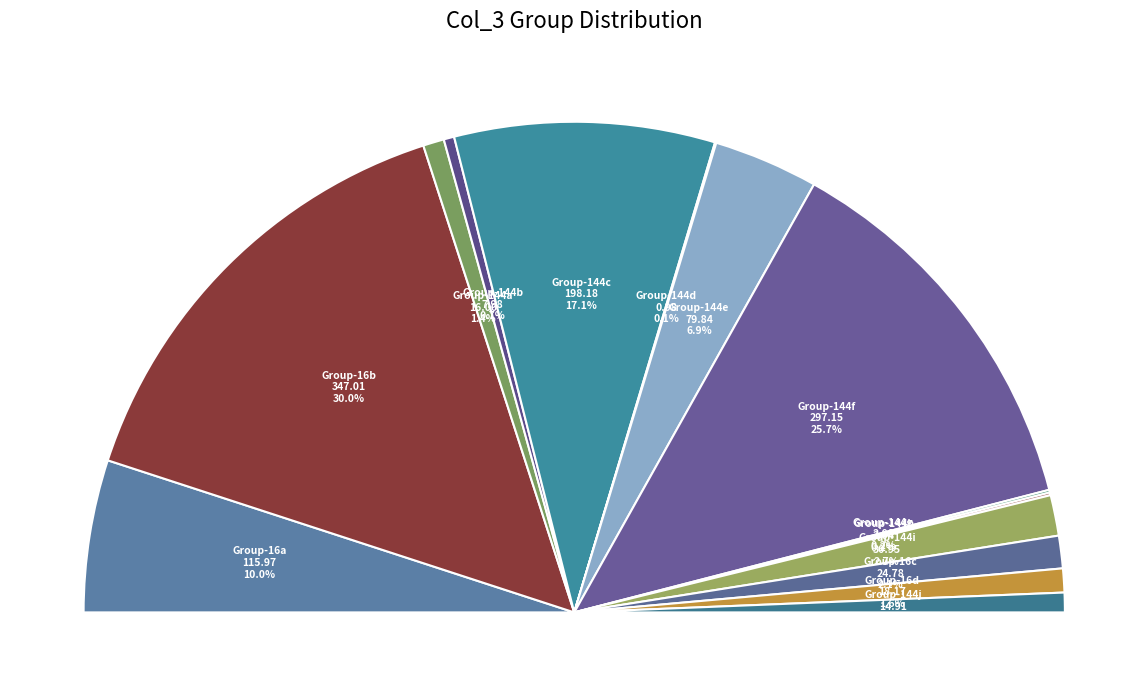

Count the number of slices in the pie.

14